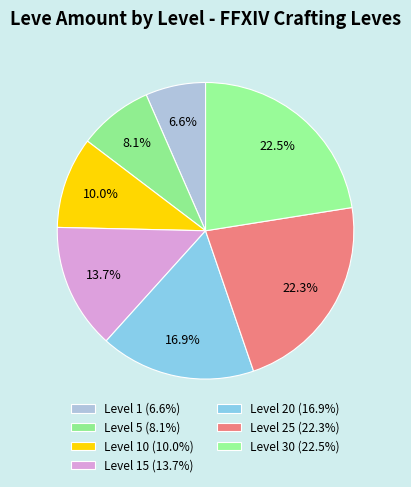

How many slices are in this pie chart?

7